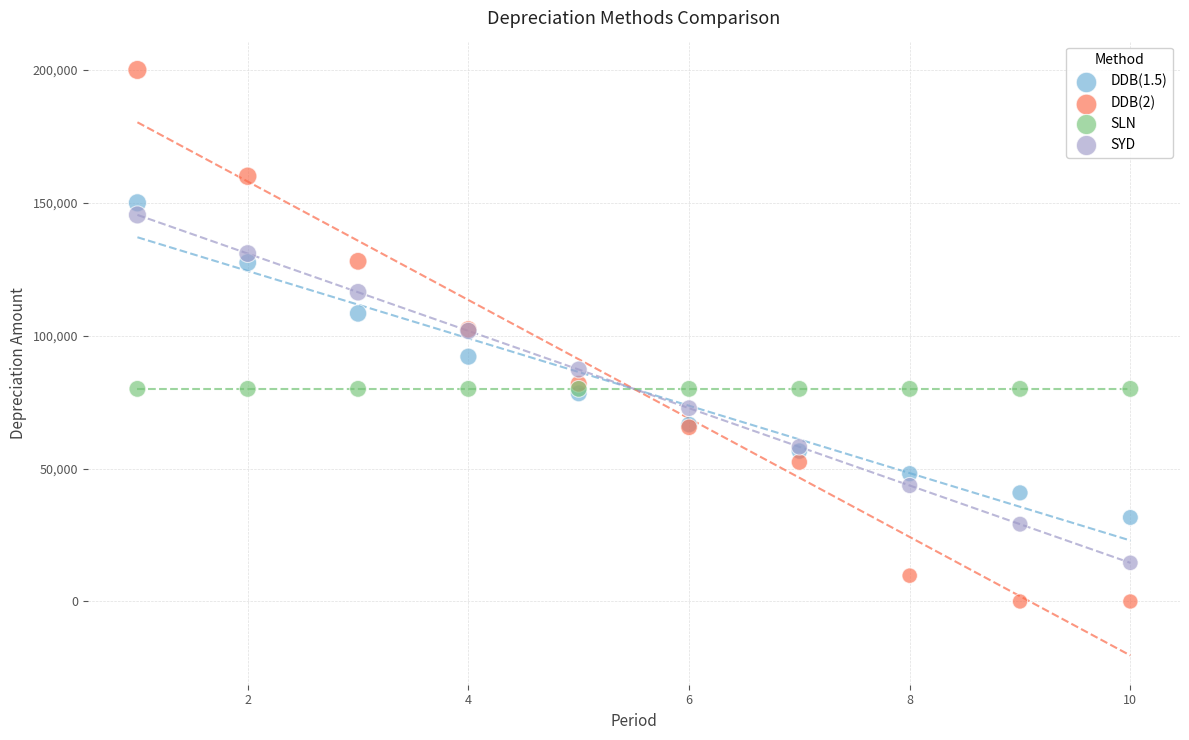

Which series reaches the maximum Y coordinate?

DDB(2)